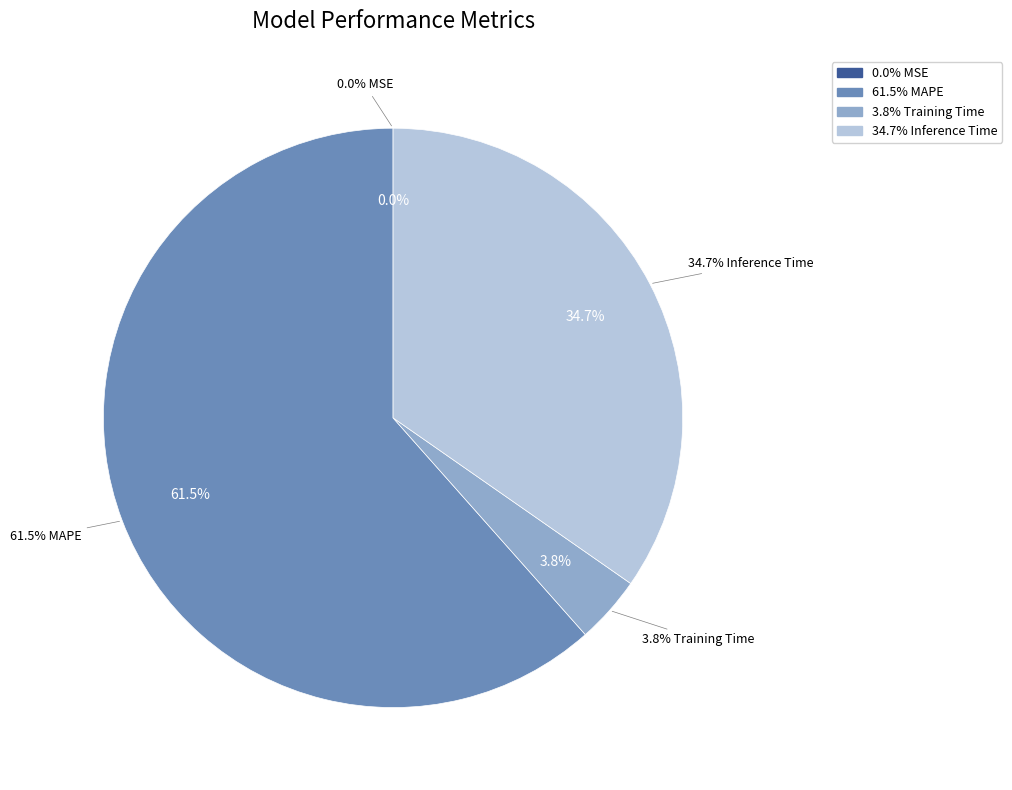

Is MAPE the majority of the pie?

Yes